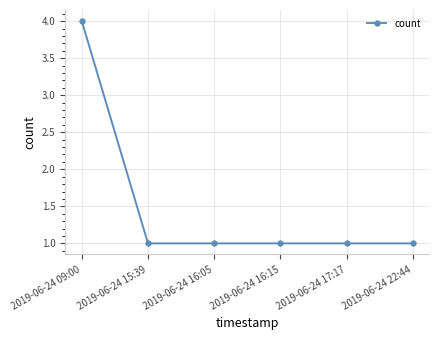

Reading right to left, transcribe all the data shown in this chart.

1	1	1	1	1	4